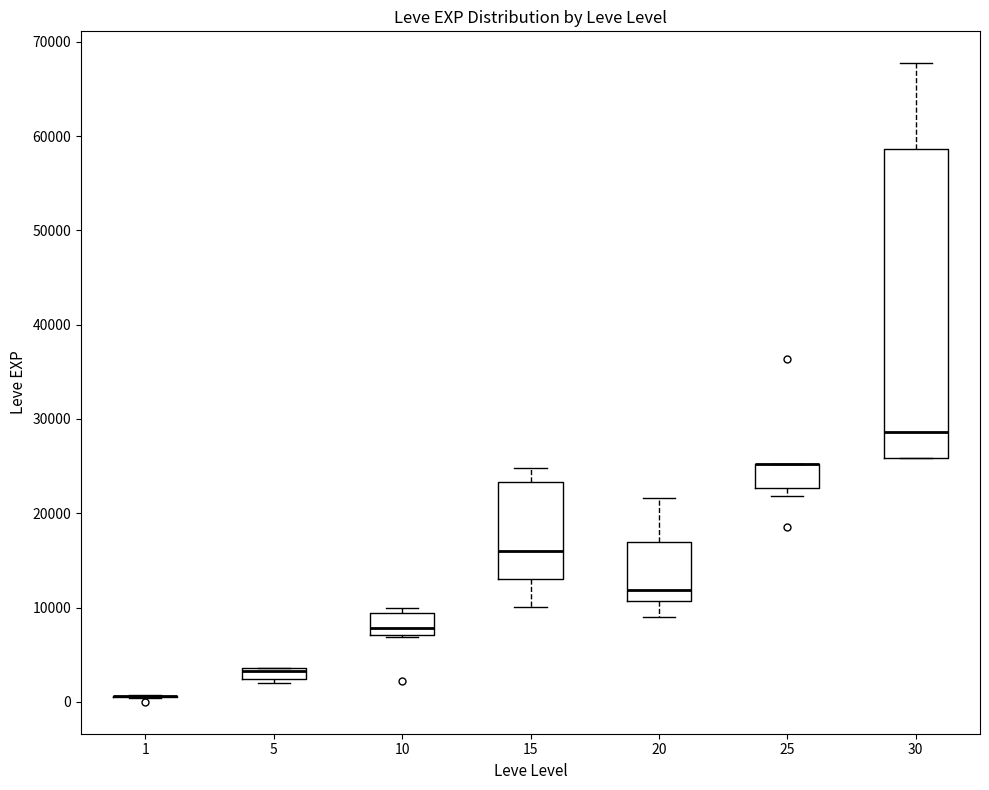

Which box is the tallest, from its lower edge to its upper edge?

30